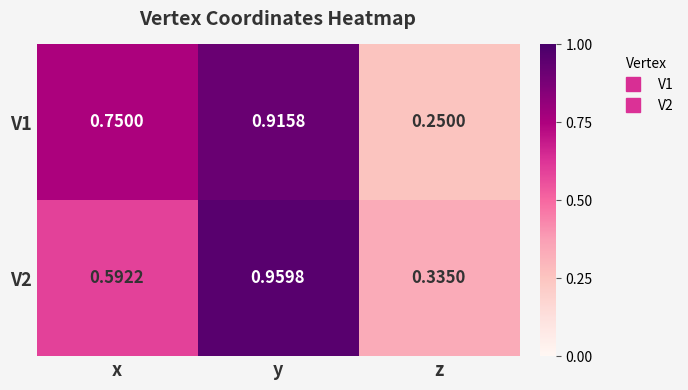

Rank the series by their average value, from lowest to highest.

V2, V1